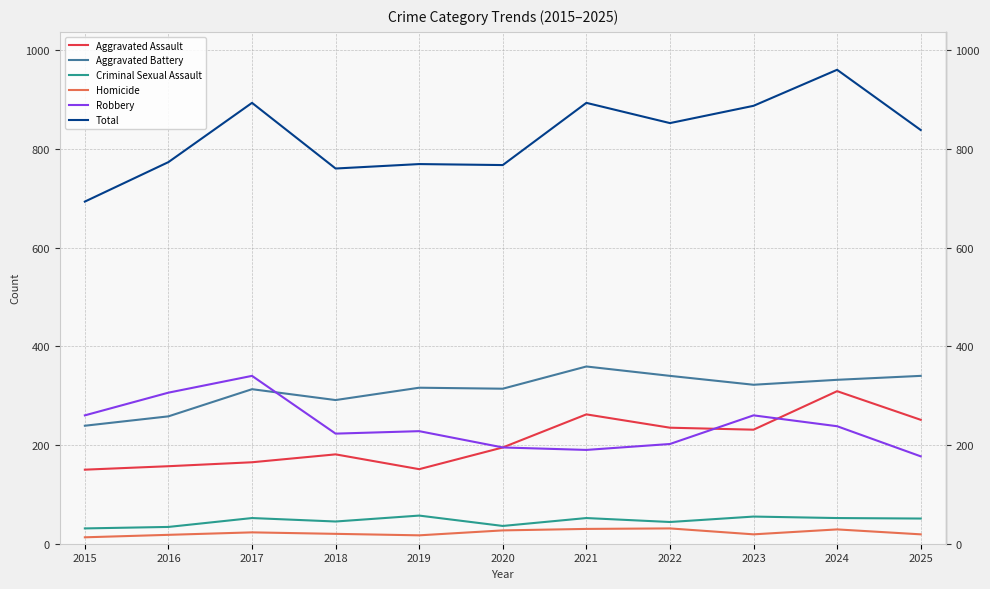

Is this an area chart (filled region under the line)?

No